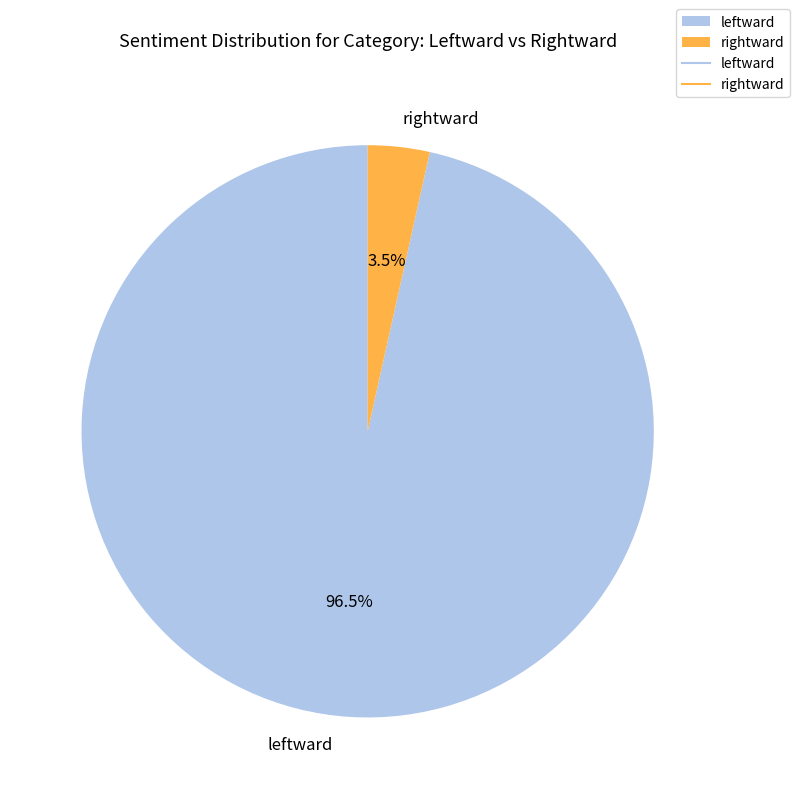

Combined, do rightward and leftward account for over 50%?

Yes